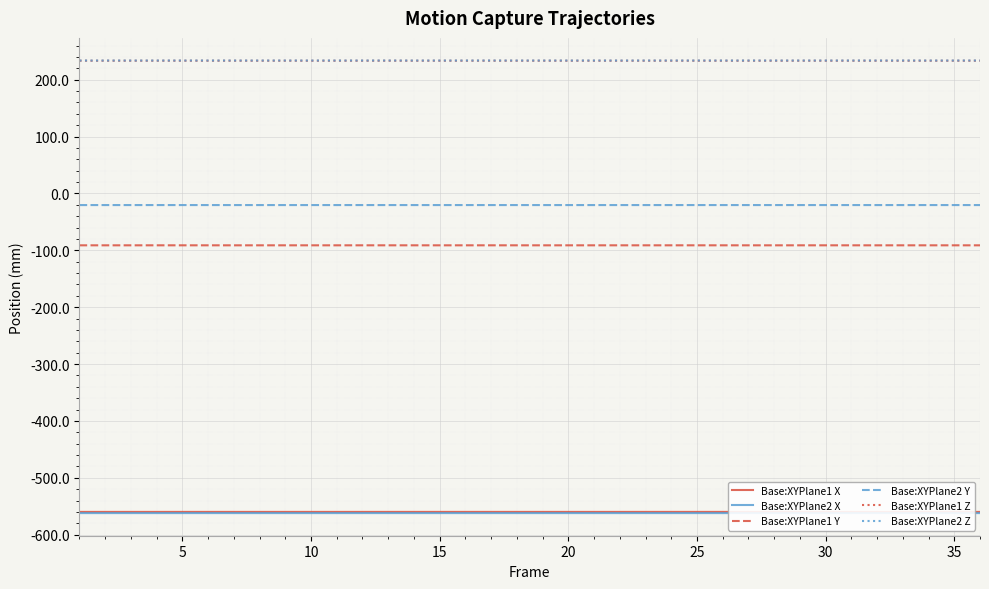

What is the smallest value displayed?

-562.0